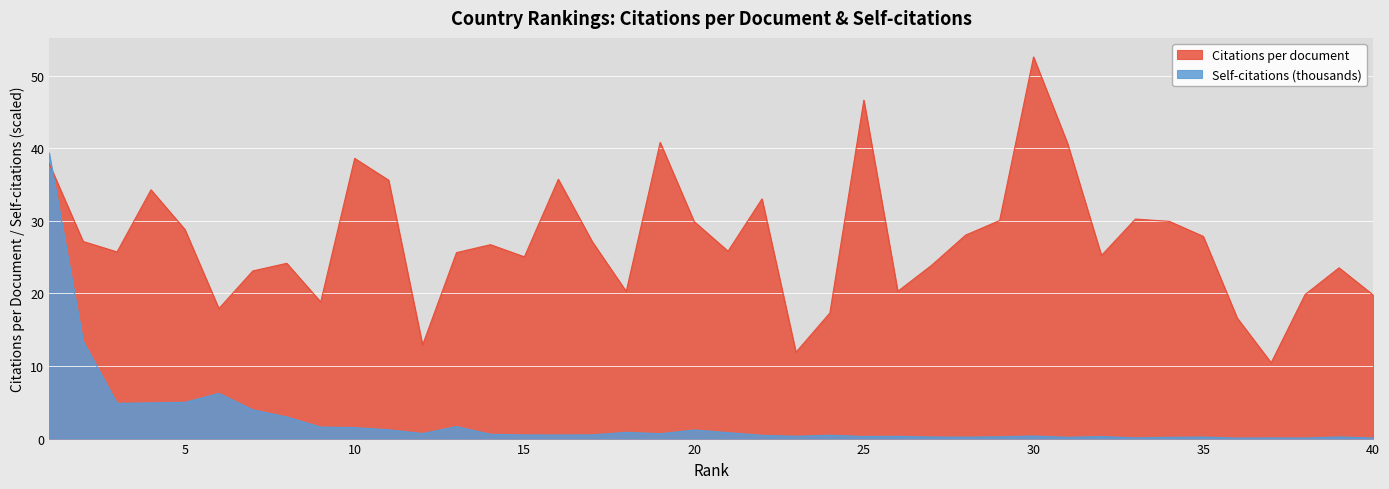

What value does the Citations per document series have at 22?

33.0